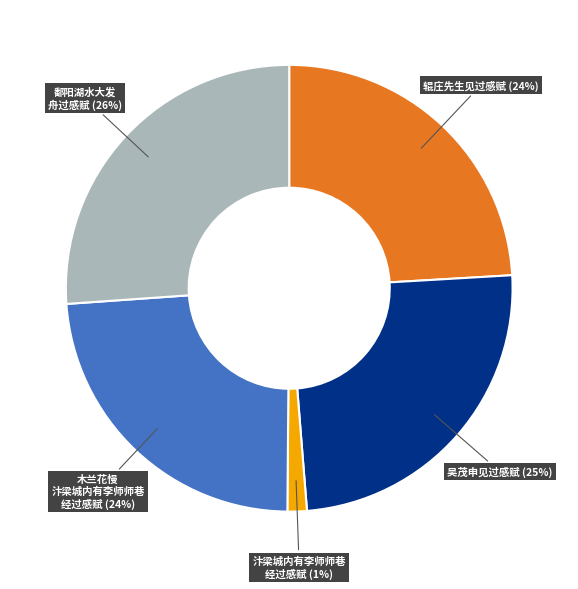

To the nearest percent, what is the average slice percentage?

20%